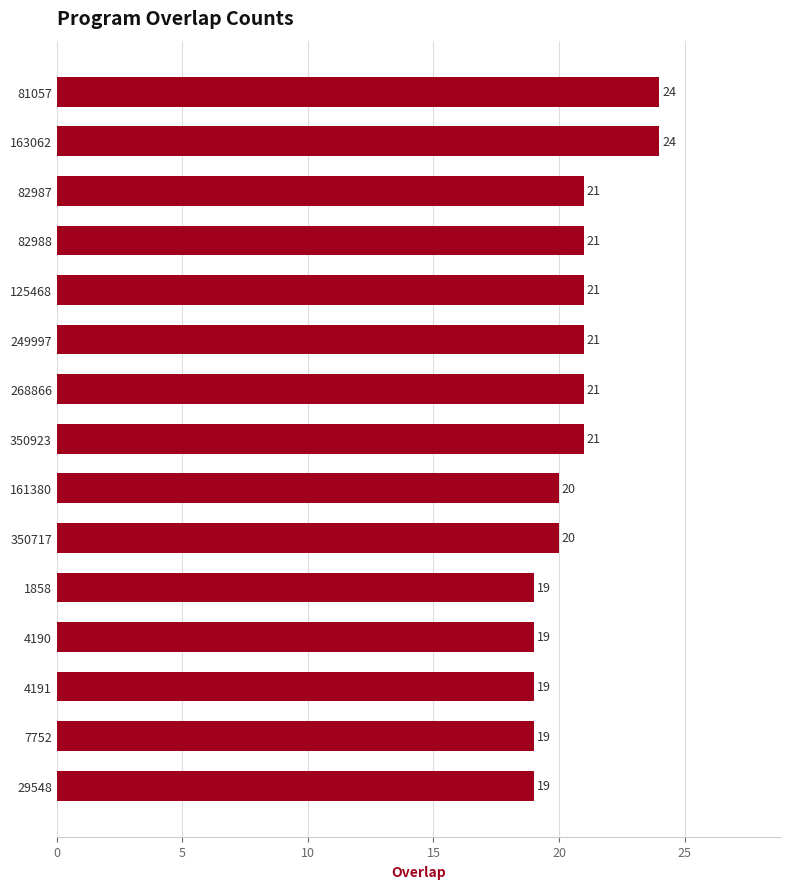

What is the label of the 12th bar from the bottom?

82988